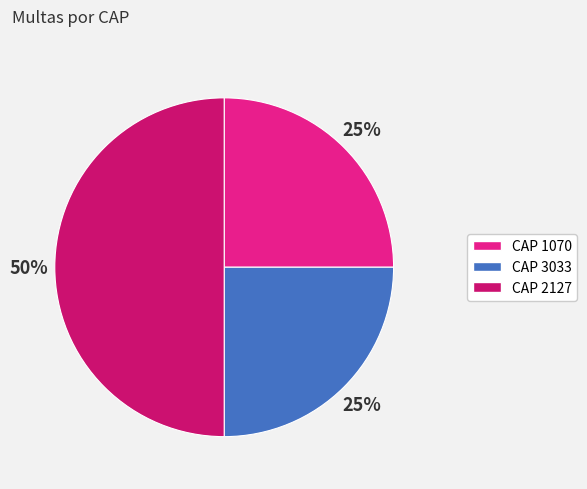

Which has a higher value, CAP 1070 or CAP 2127?

CAP 2127